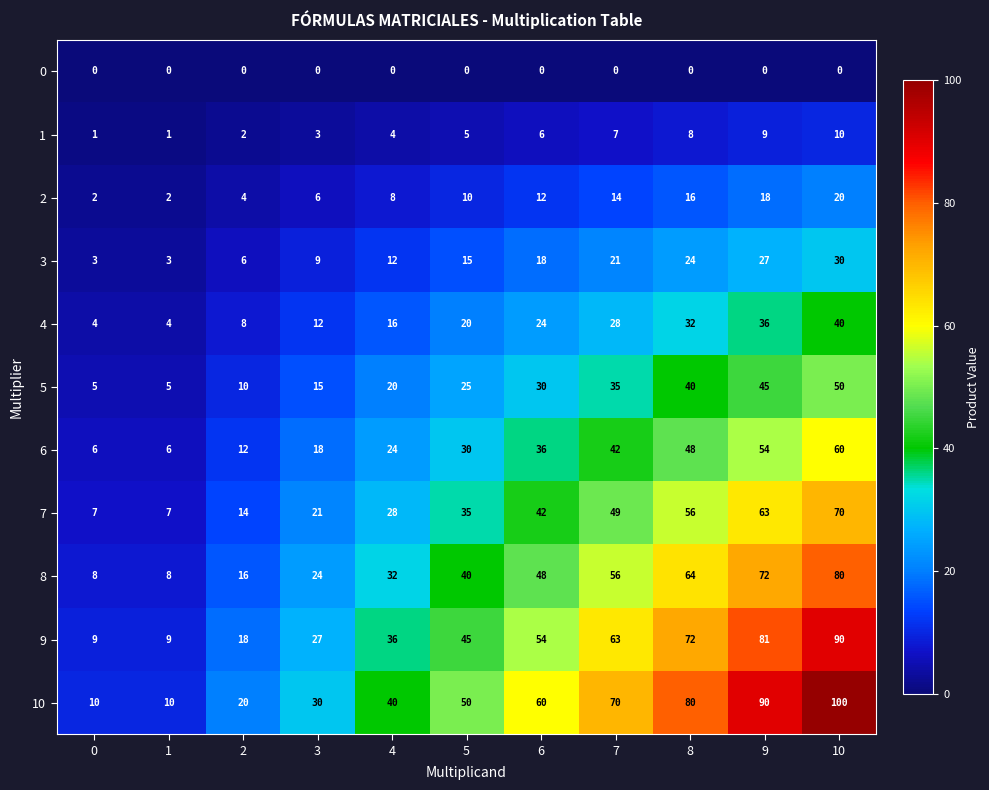

The value of 0 at 6 is 0. True or false?

True